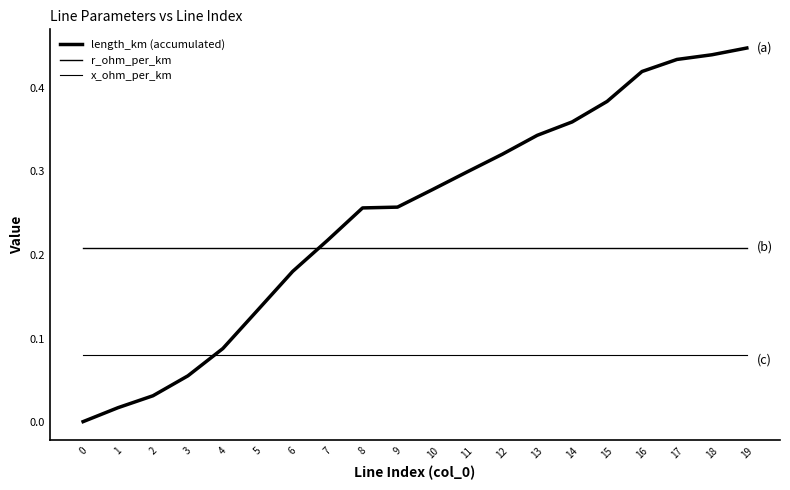

How many lines are shown in the chart?

3